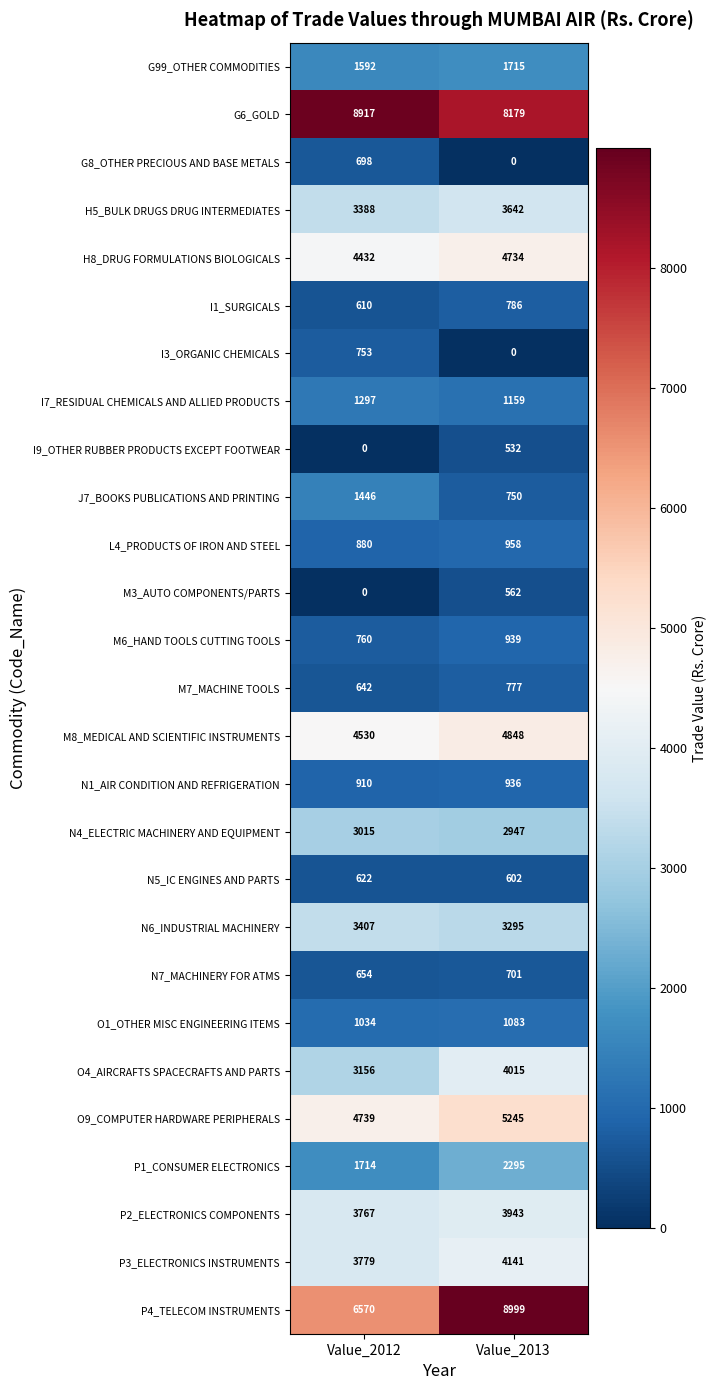

What is the minimum value for P1_CONSUMER ELECTRONICS?

1714